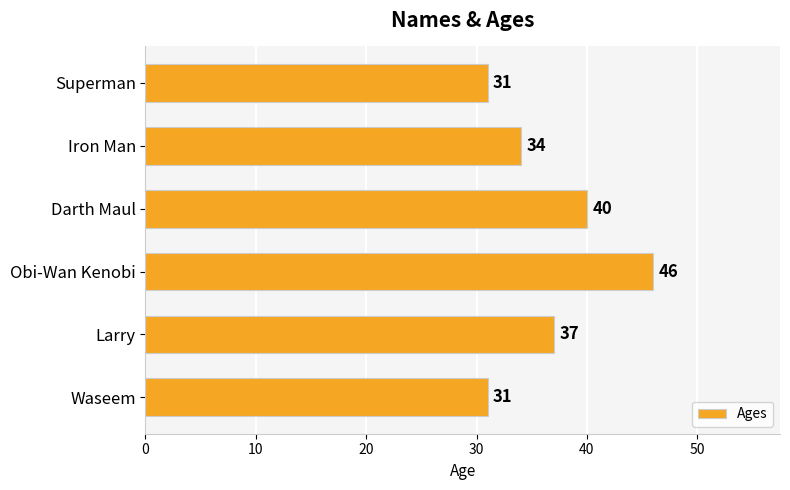

How many bars are there in total?

6